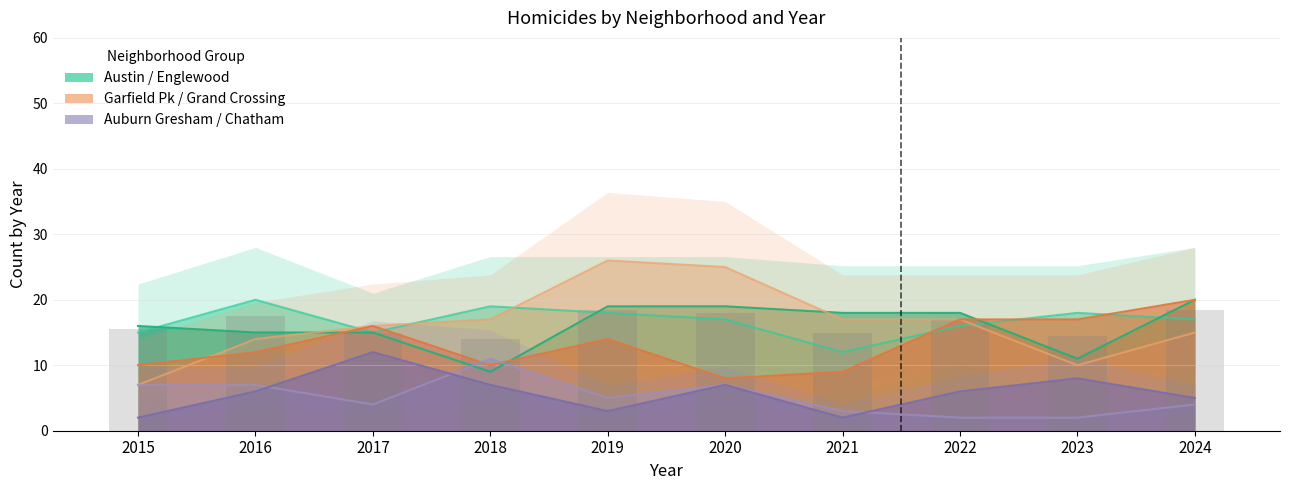

At how many categories does at least one series exceed 16?

8